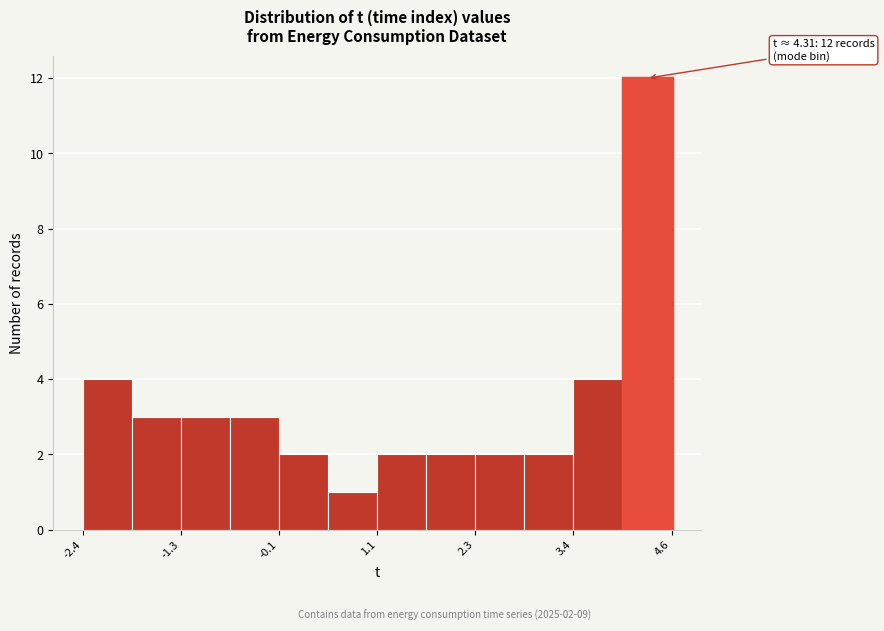

Read against the x-axis, roughly where is the centre of the tallest bar?

4.4